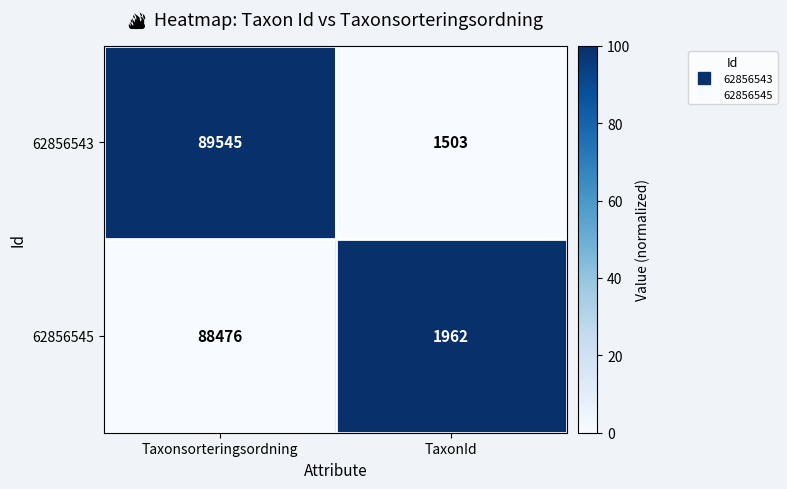

List the labels in order of 62856545 value, smallest first.

TaxonId, Taxonsorteringsordning